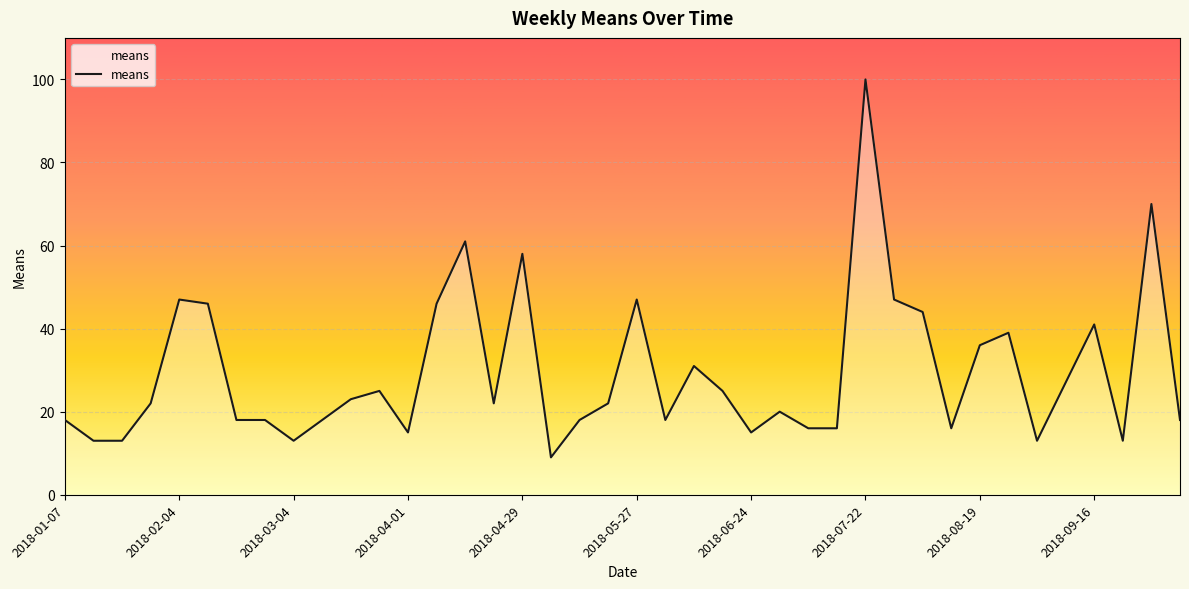

What is the maximum value shown in the chart?

100